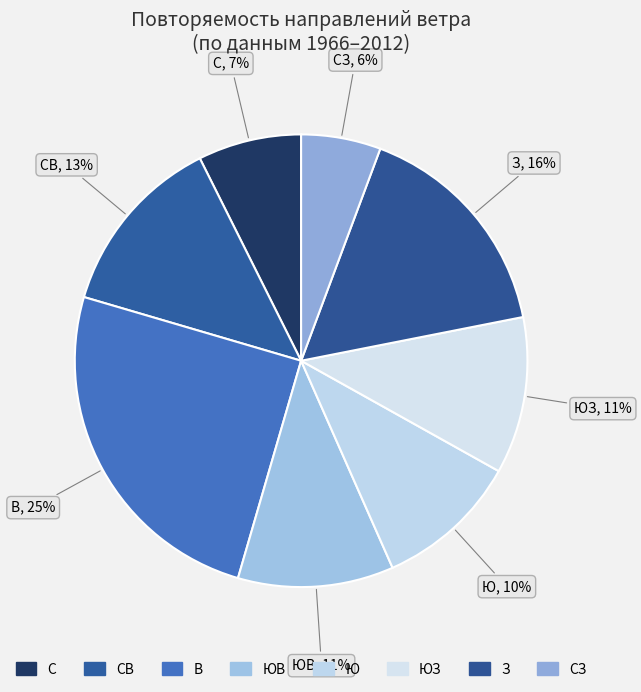

How many slices are in this pie chart?

8